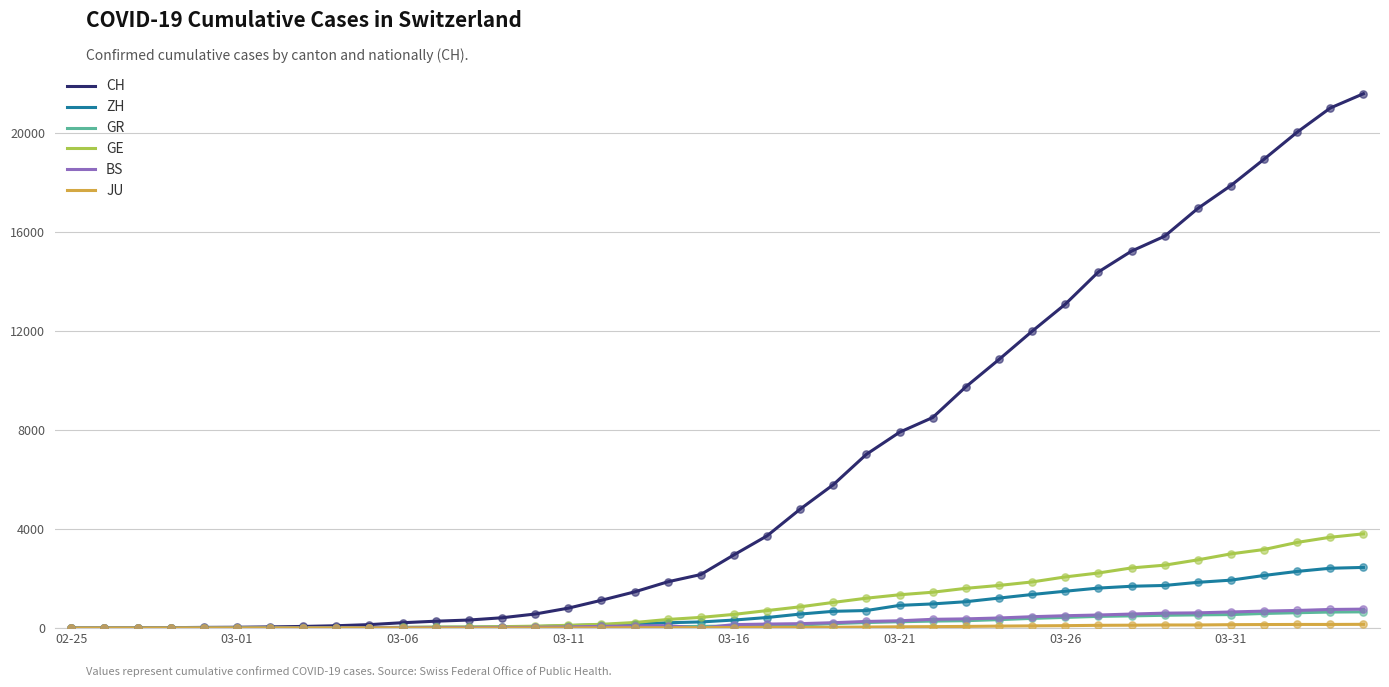

Which series has the largest total across all categories?

CH